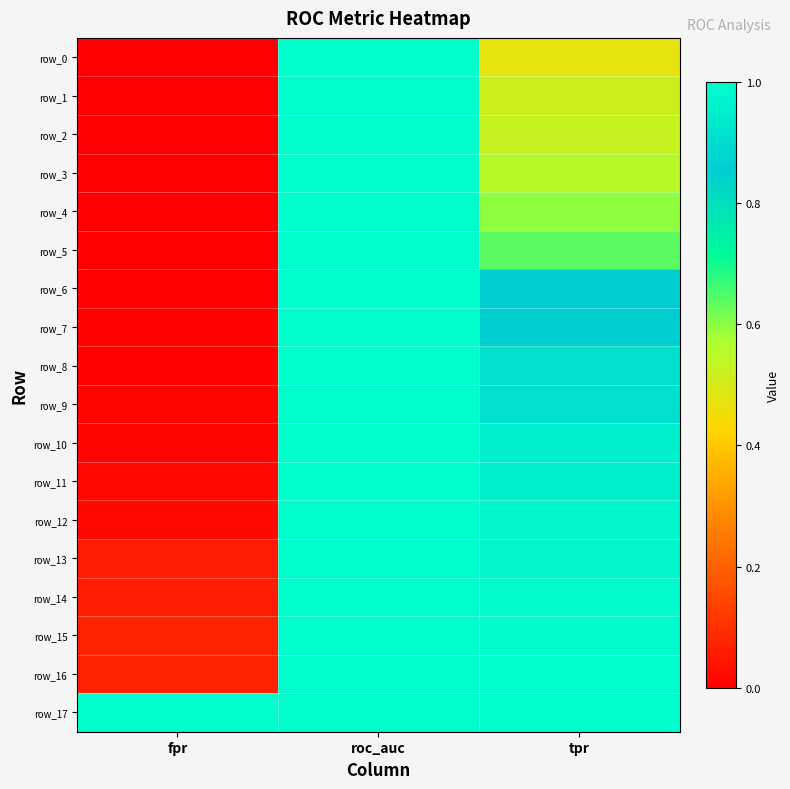

The value of row_8 at roc_auc is 1.0. True or false?

True